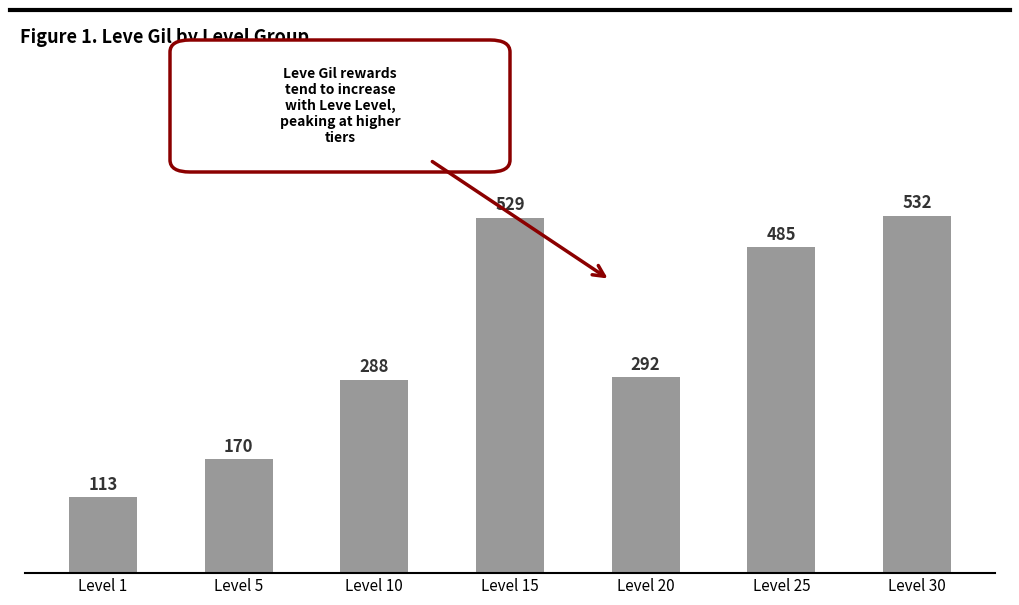

What is the smallest value displayed?

113